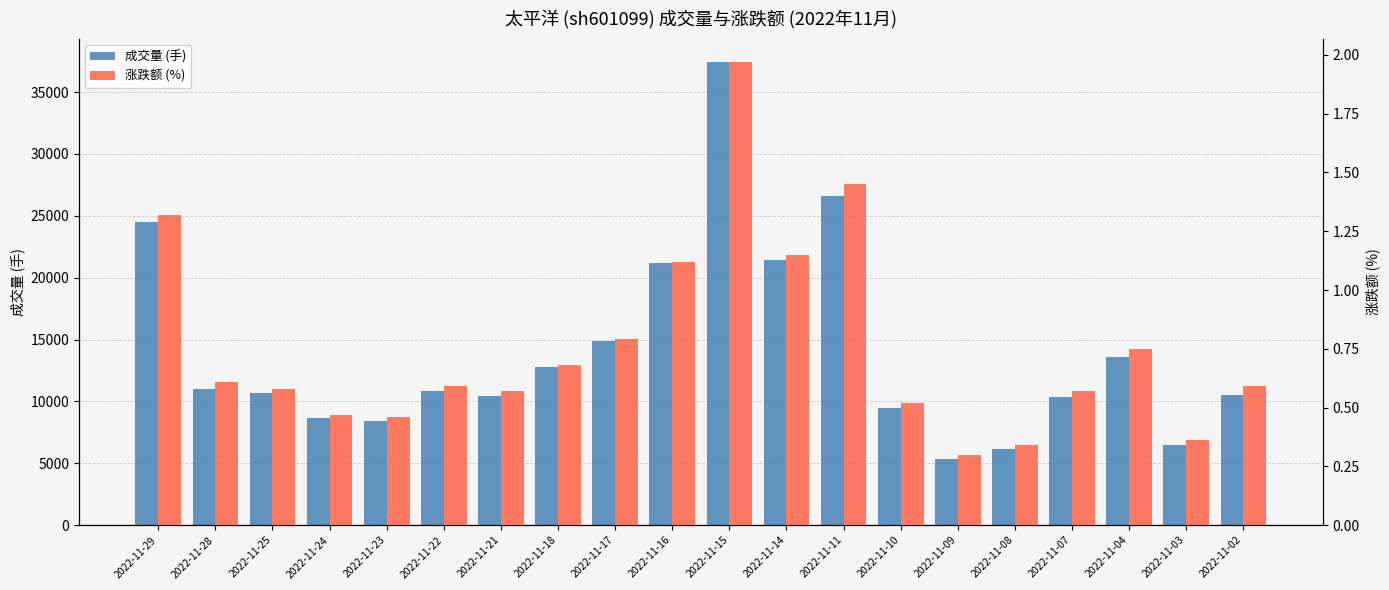

True or false: 成交量 (手) has a value of 10369.0 at 2022-11-07.

True